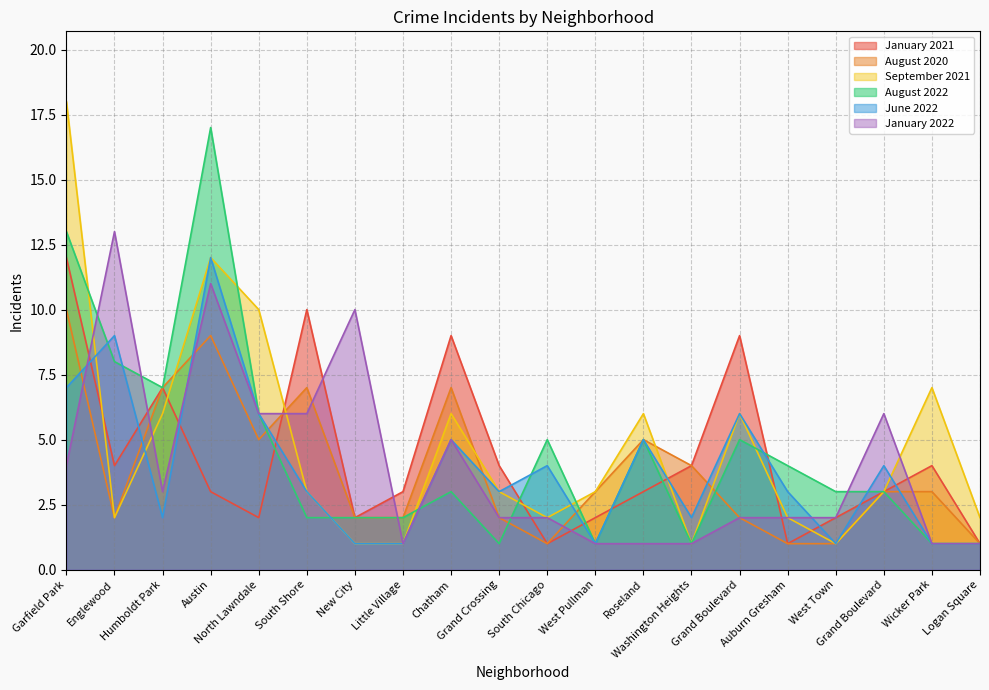

List the series in order of their peak value, highest first.

September 2021, August 2022, January 2022, January 2021, June 2022, August 2020